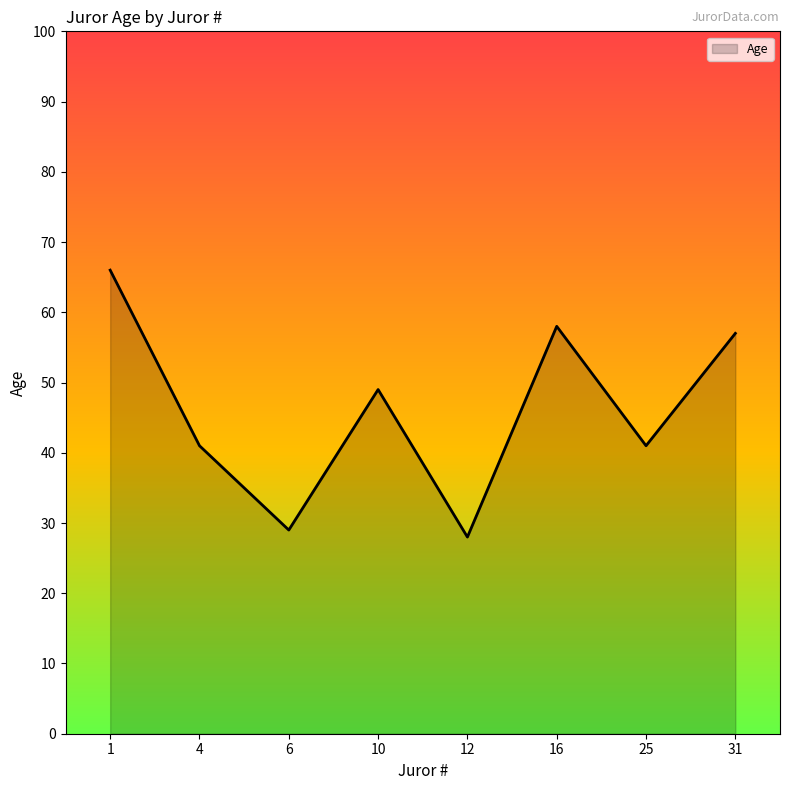

How many interior local valleys (lower than both neighbors) does the data have?

3